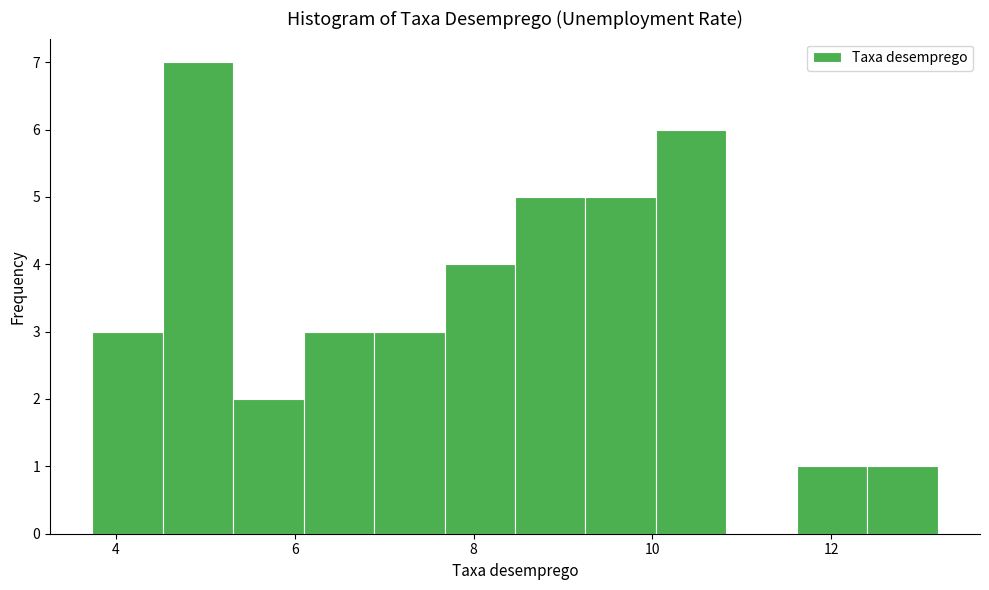

Around what value on the x-axis is the tallest bar? Give the approximate position of its centre, as read against the axis.

5.0